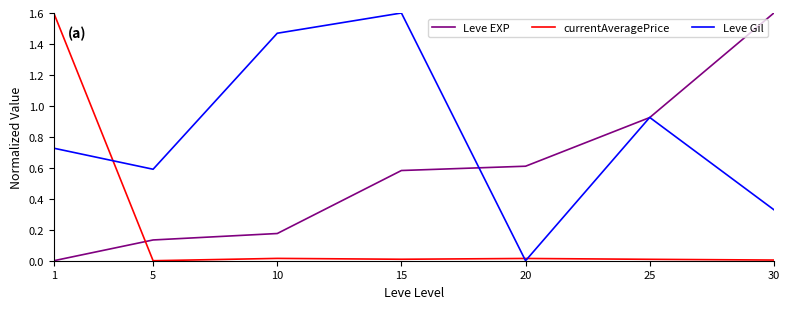

What is the difference between the Leve Gil values at 5 and 15?

1.0